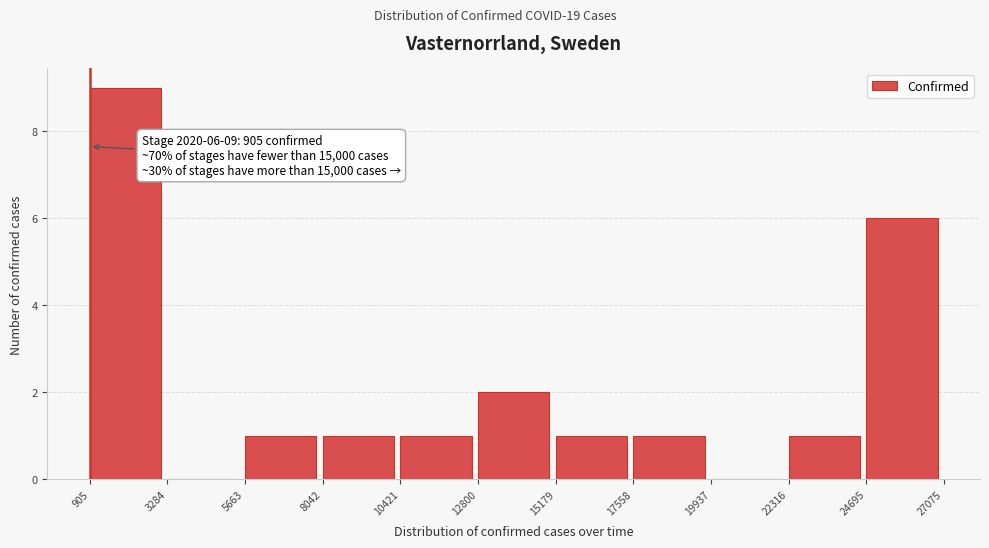

Over which range of the x-axis is the bar tallest?

905 to 3284